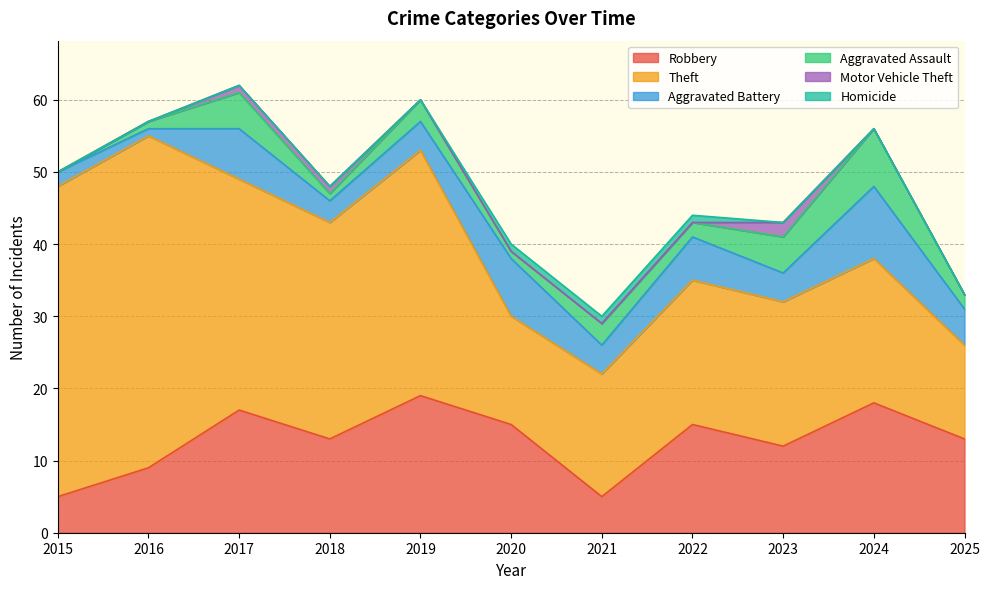

At 2015, list the series in order from largest to smallest.

Theft, Robbery, Aggravated Battery, Aggravated Assault, Motor Vehicle Theft, Homicide